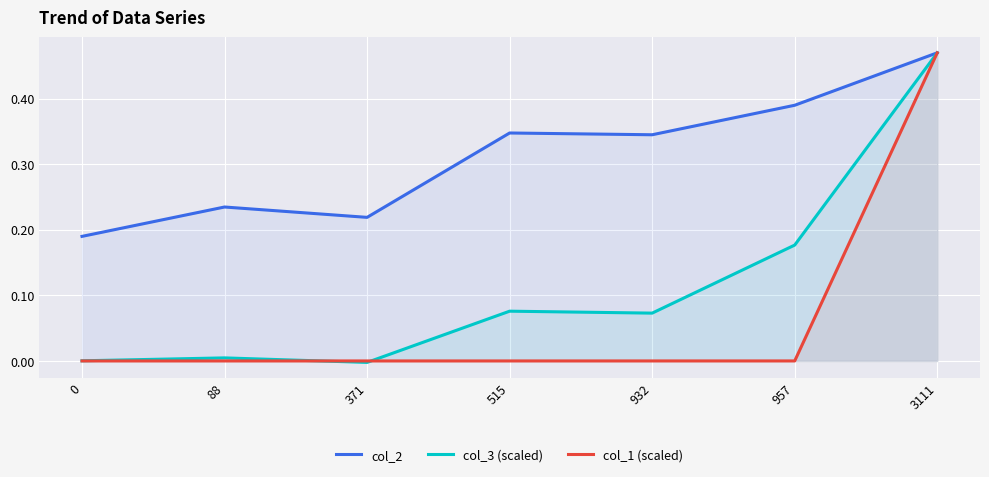

Rank the categories by col_2 value from lowest to highest.

0, 371, 88, 932, 515, 957, 3111